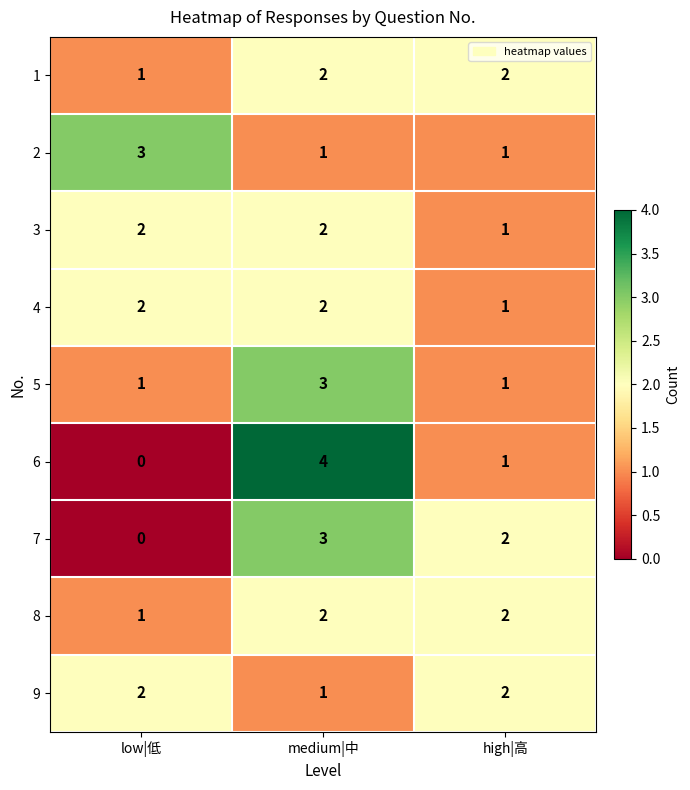

Which series has the widest spread of values?

6